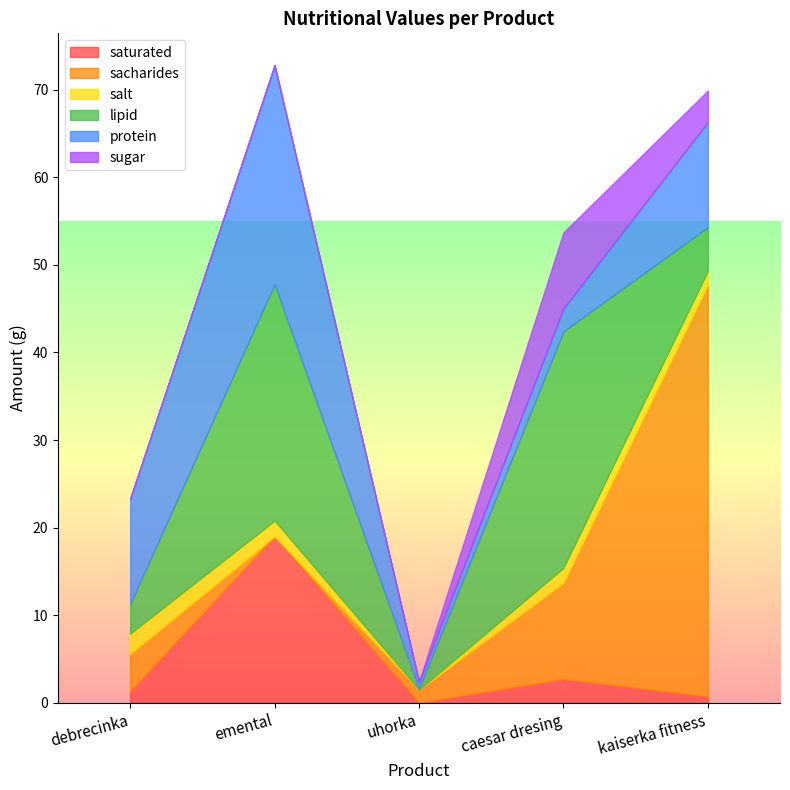

At which label is salt closest to 1?

kaiserka fitness